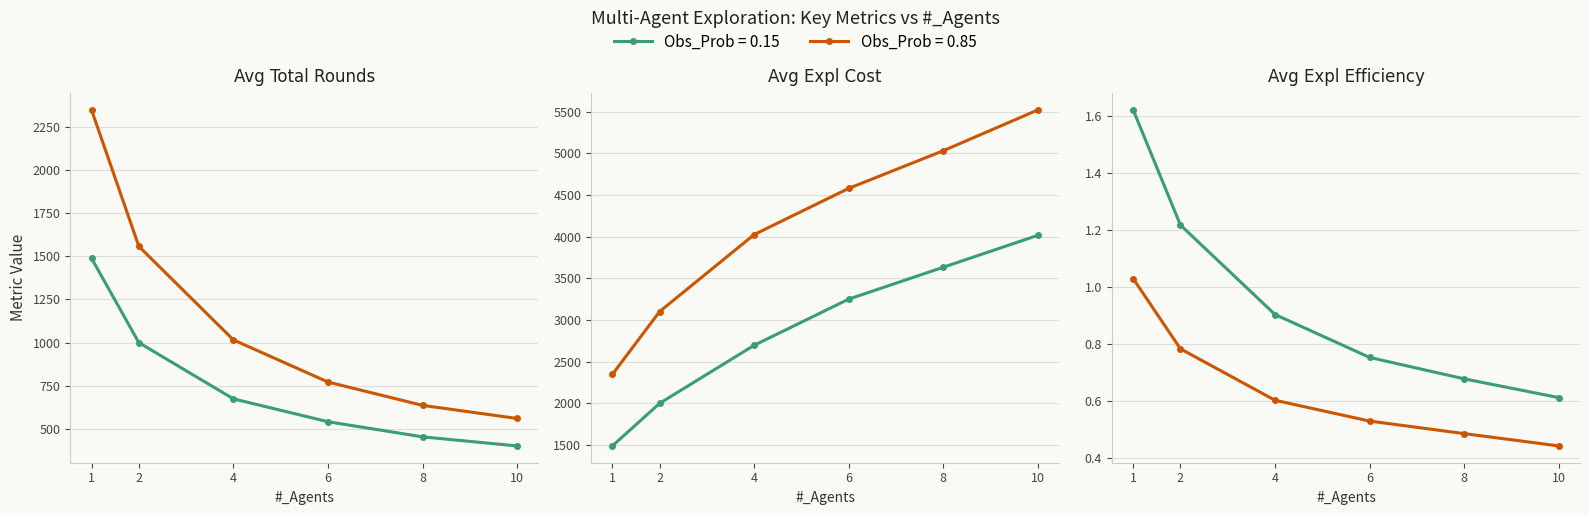

The Avg_Expl_Cost (p=0.85) series shows 3101.9 at 2. True or false?

True